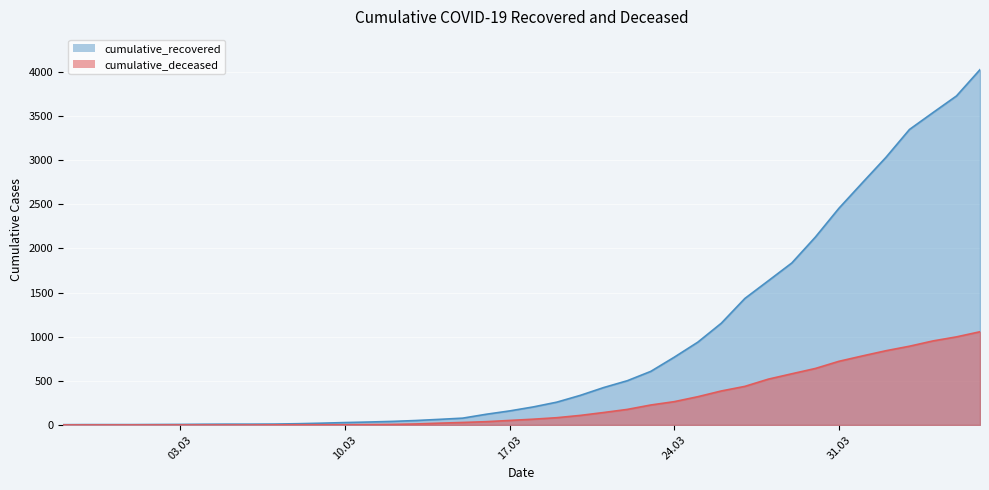

Is it true that cumulative_recovered equals 4026 at 2020-04-06?

True